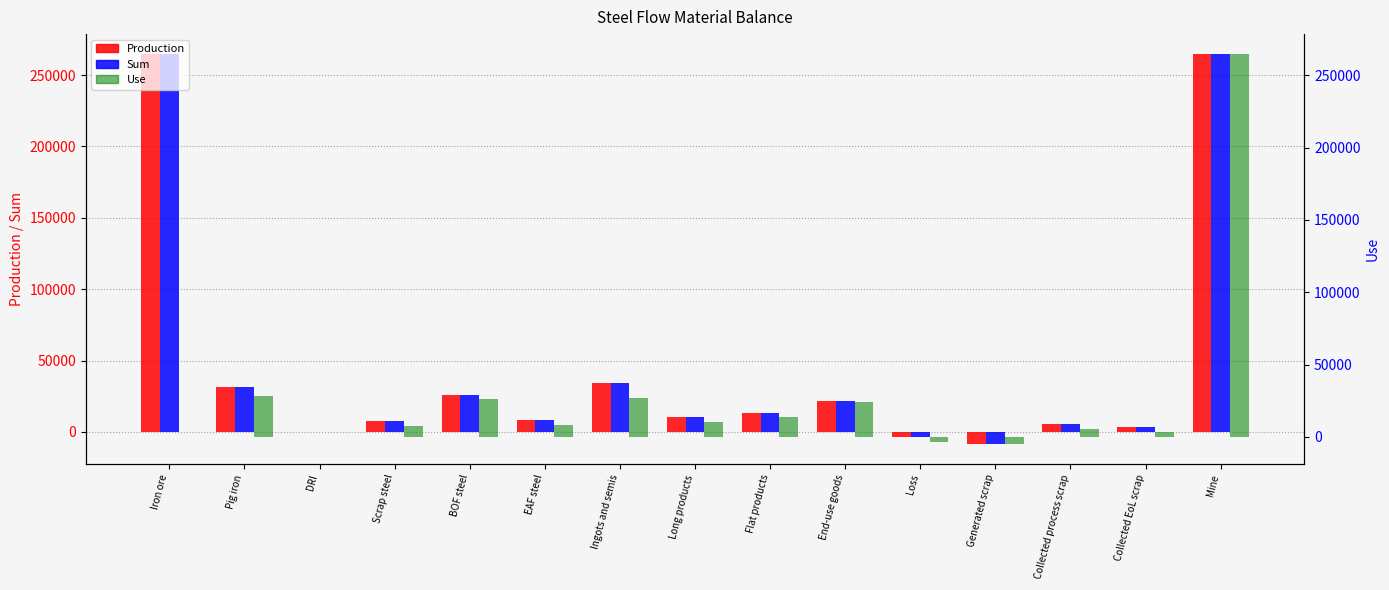

What is the average value of the Sum series?

45344.4